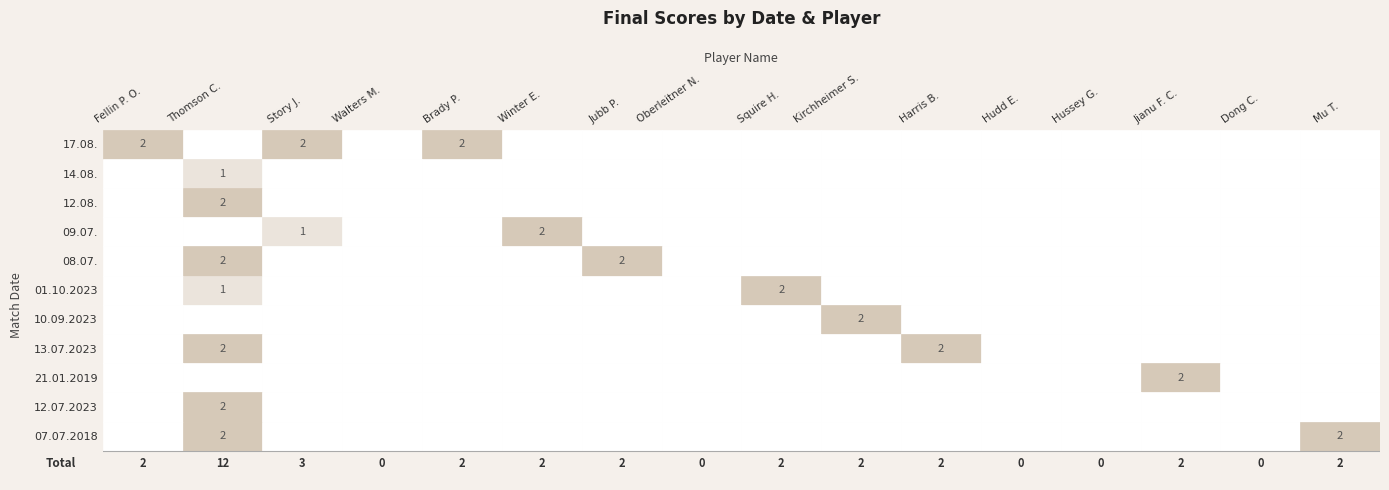

The Brady P. series shows 1 at 1. True or false?

False